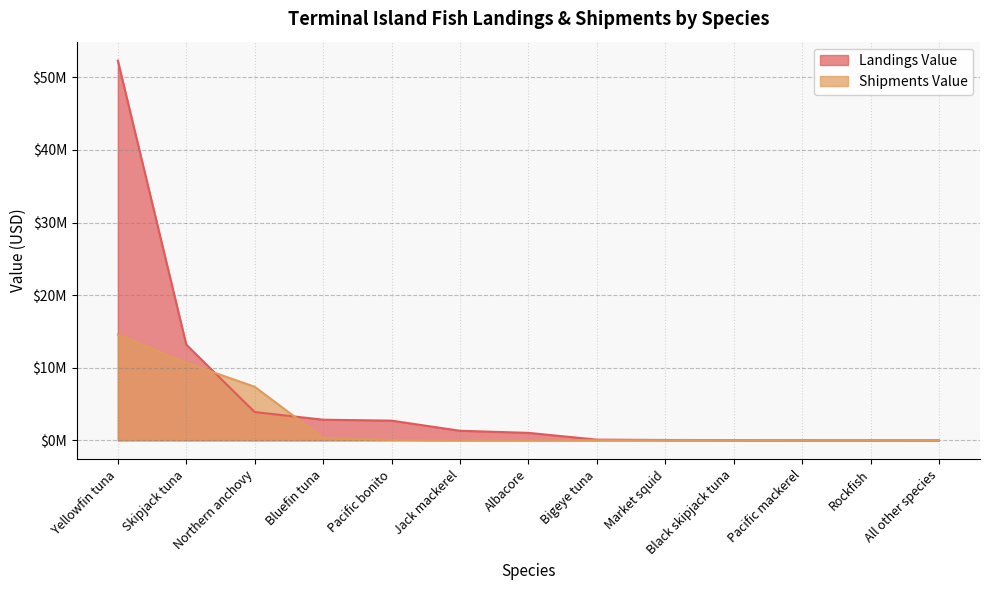

What are all the series names shown in the legend?

Landings Value, Shipments Value